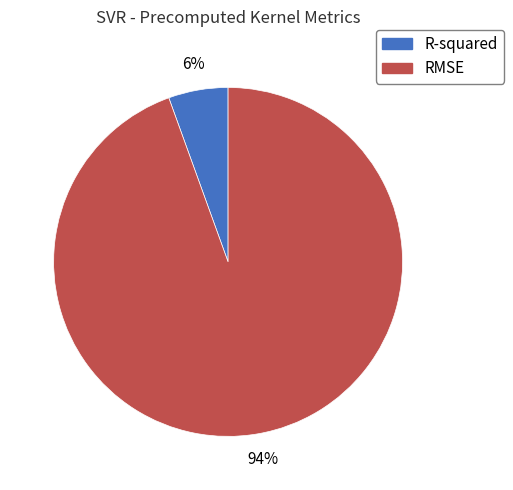

Does RMSE account for over 50% of the chart?

Yes